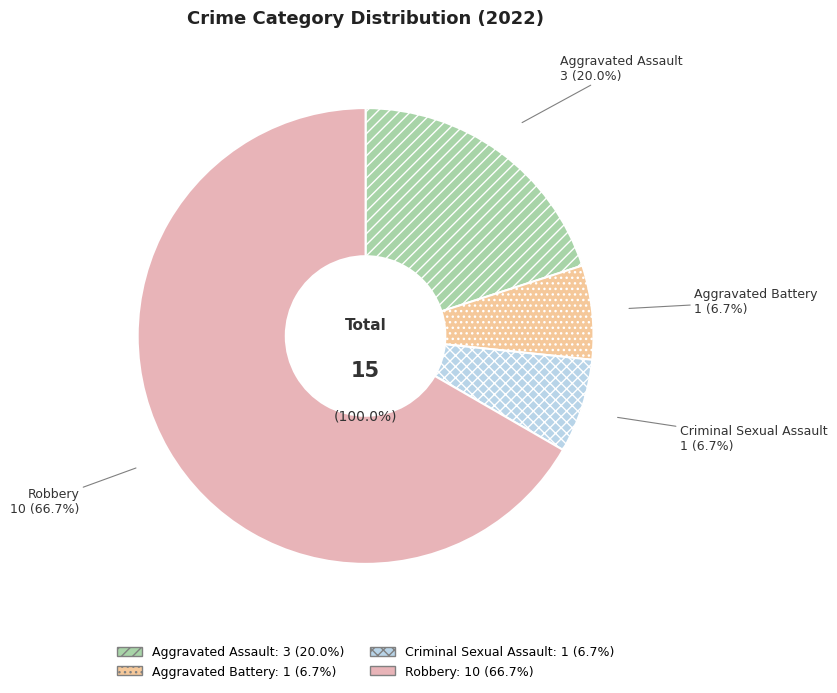

Is it true that Criminal Sexual Assault is 15% of the pie?

False